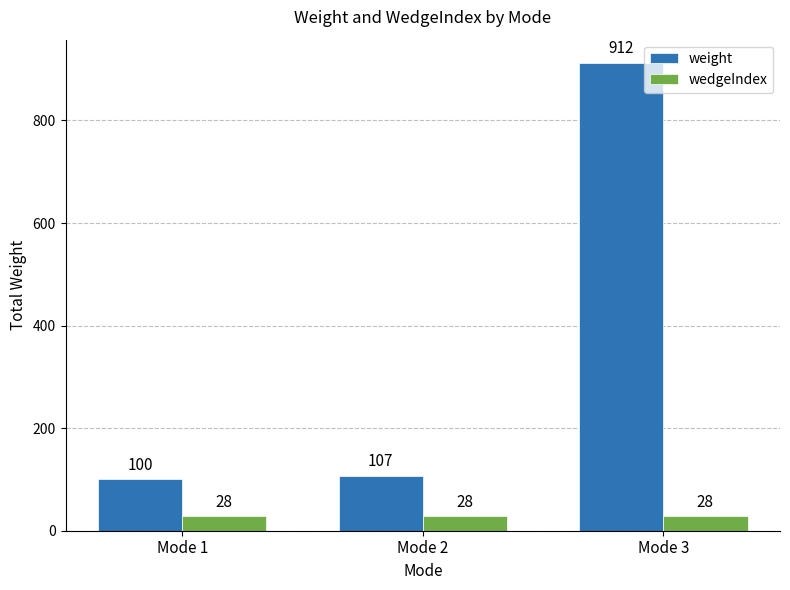

Reading left to right, transcribe all the data shown in this chart.

weight: 100	107	912
wedgeIndex: 28	28	28